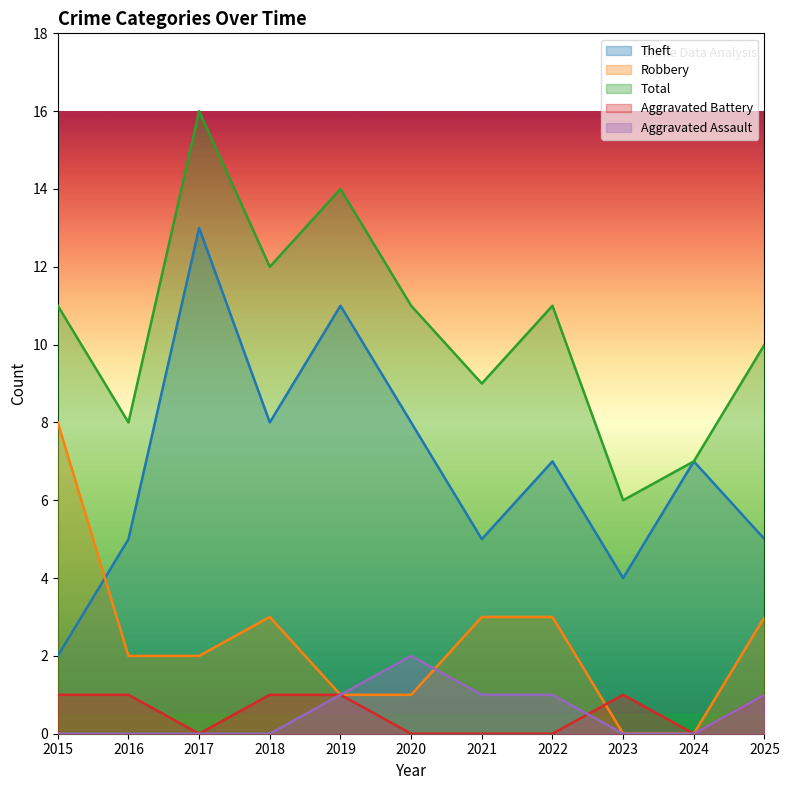

What are all the series names shown in the legend?

Theft, Robbery, Total, Aggravated Battery, Aggravated Assault